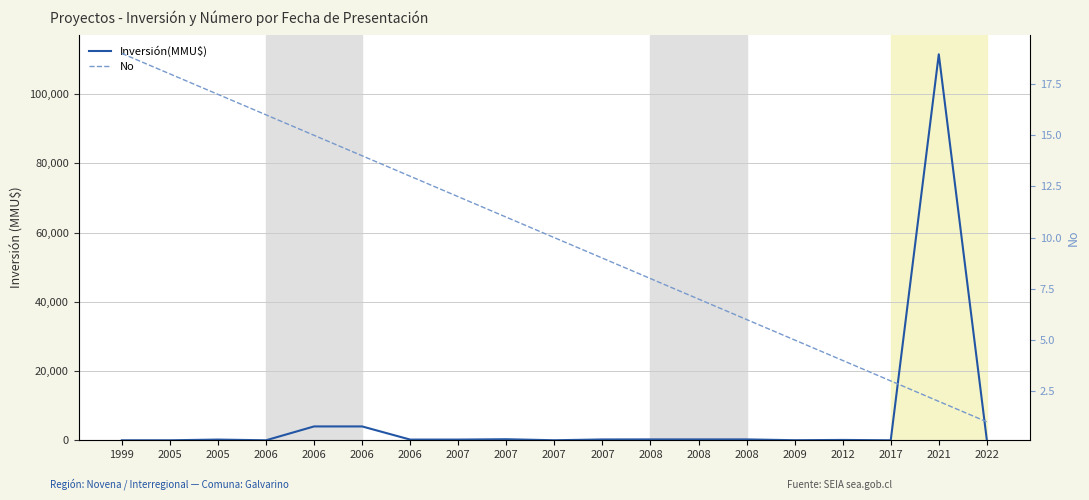

Which has a higher value, 2022 or 1999?

2022